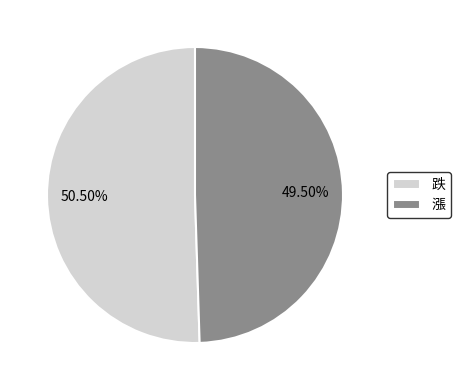

Which category has the biggest portion of the pie?

跌